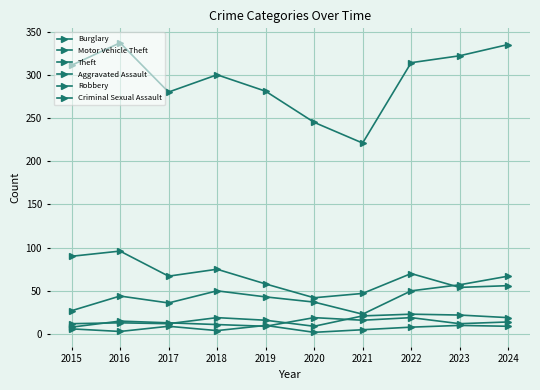

How many values in the Burglary series are below 67?

5